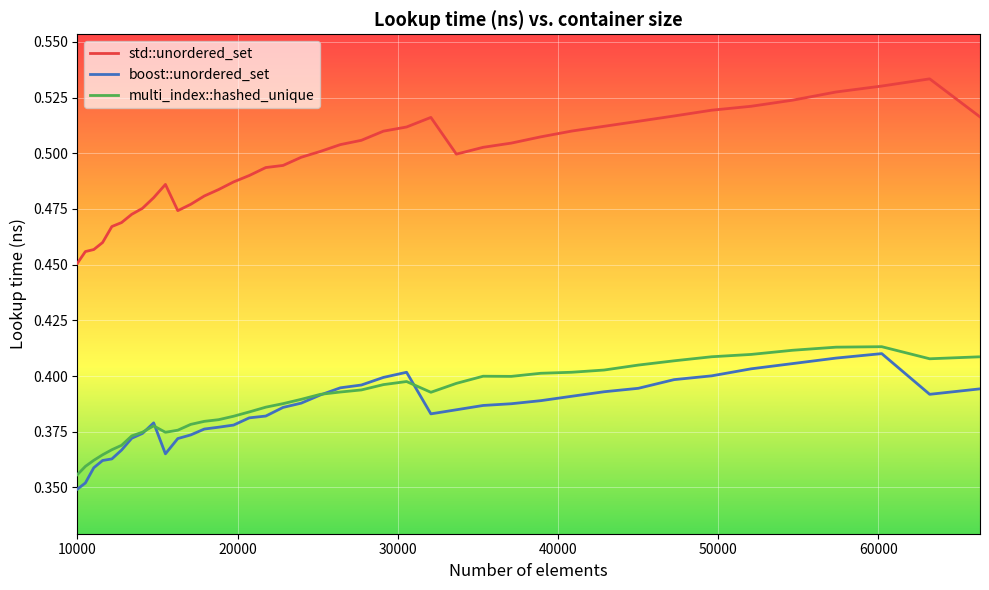

True or false: std::unordered_set and multi_index::hashed_unique intersect in this chart.

False